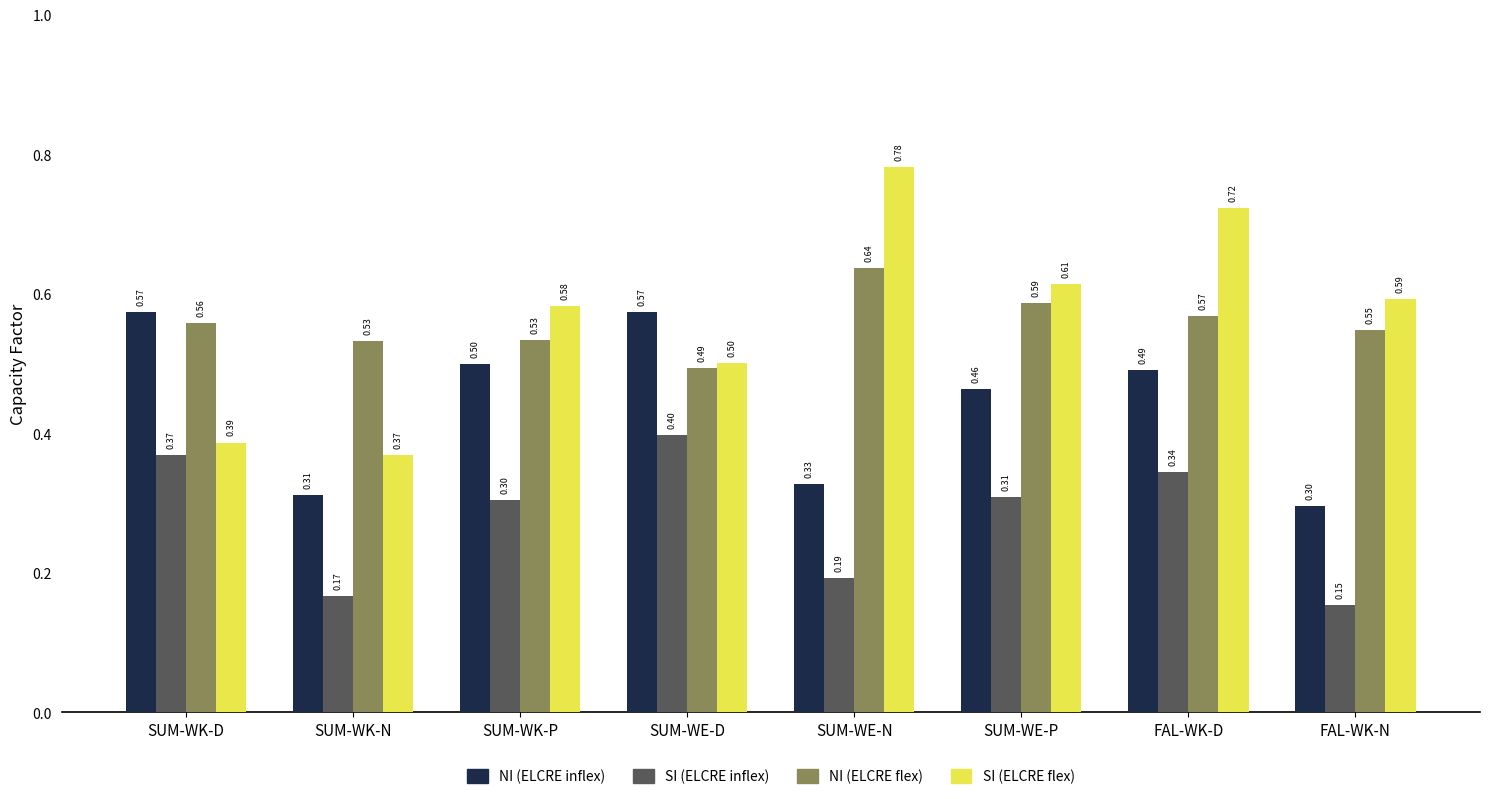

List the series in order of their peak value, lowest first.

SI (ELCRE inflex), NI (ELCRE inflex), NI (ELCRE flex), SI (ELCRE flex)